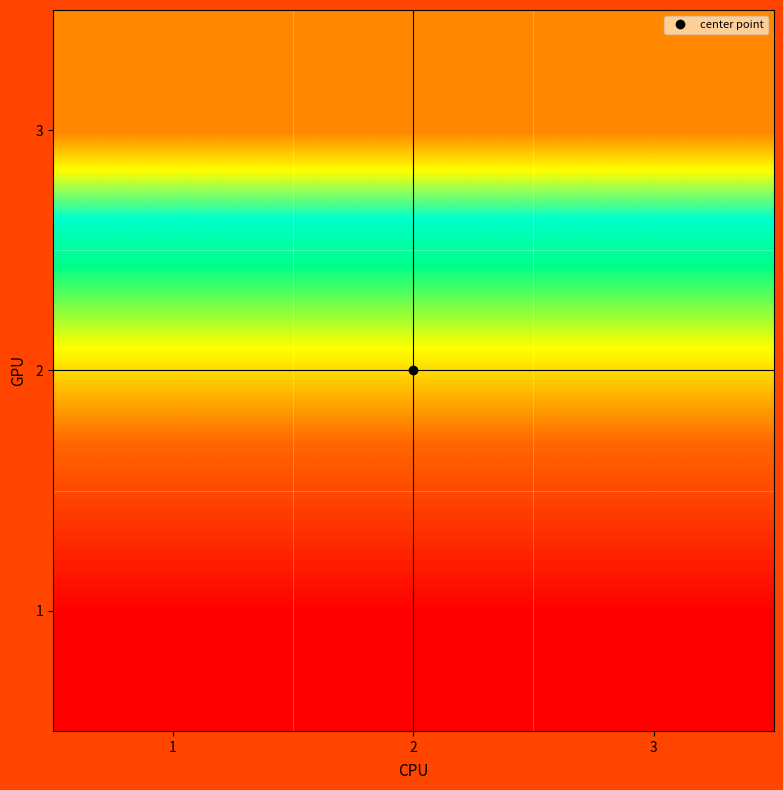

Which label corresponds to the smallest value in the chart?

1